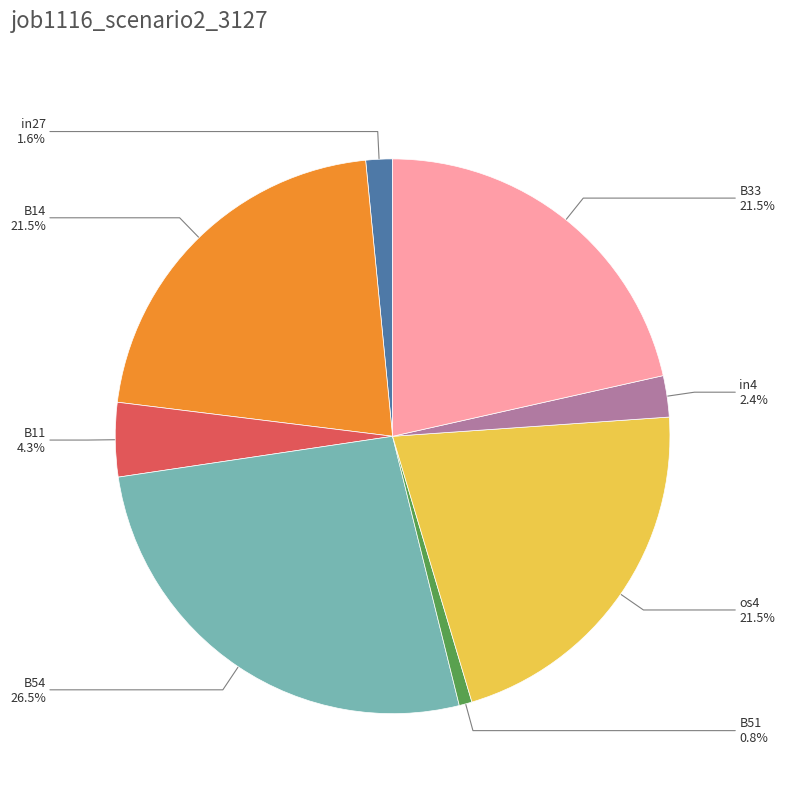

Is there a majority slice in this chart?

No